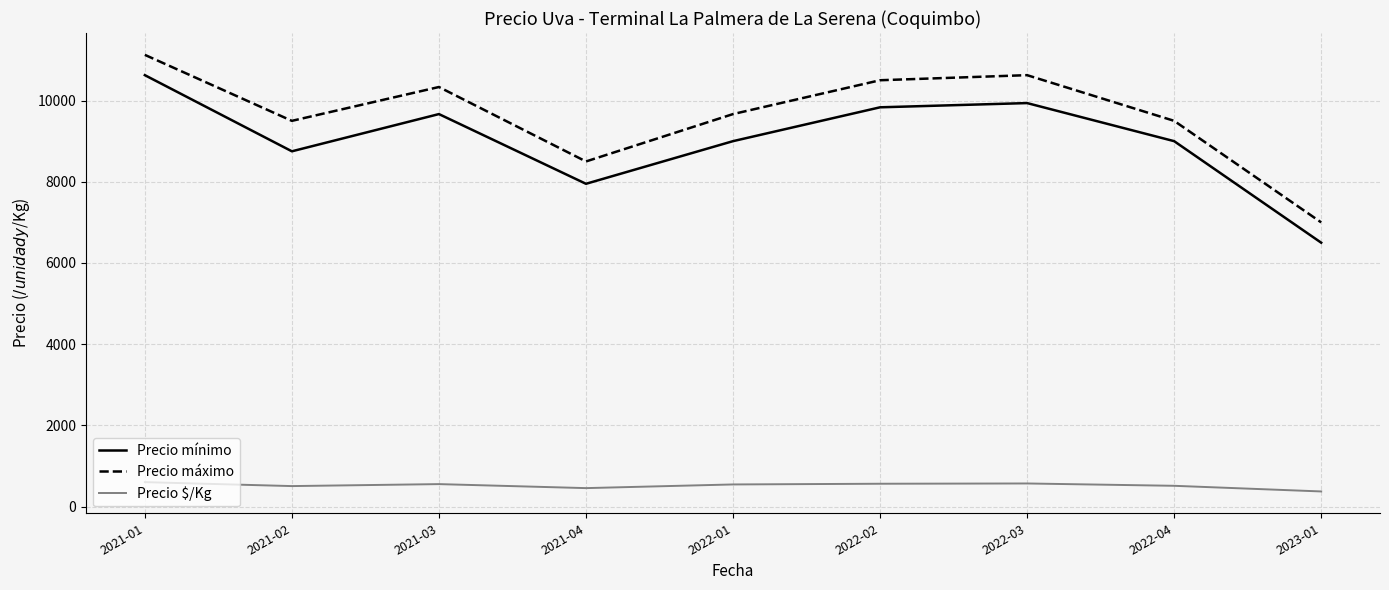

What is the difference between the maximum and minimum values in the Precio máximo series?

4125.0